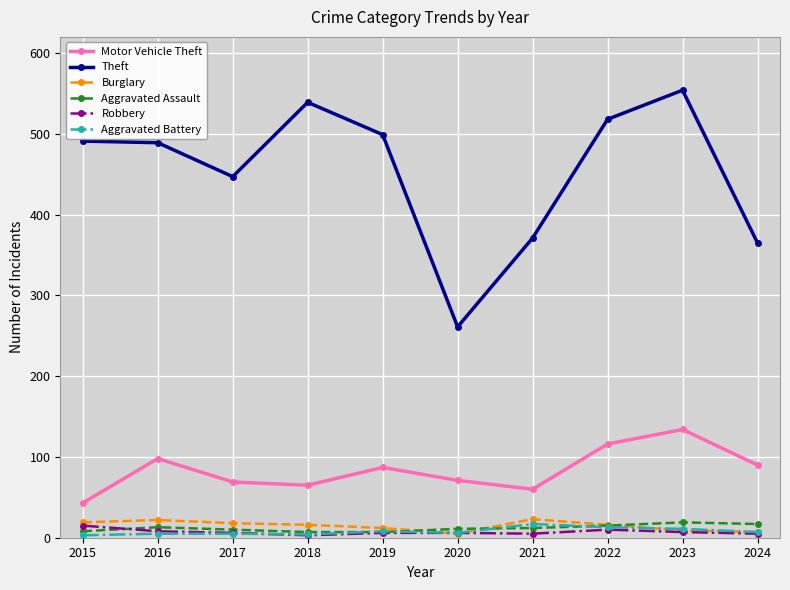

What is the sum of the Aggravated Assault values at 2023 and 2016?

32